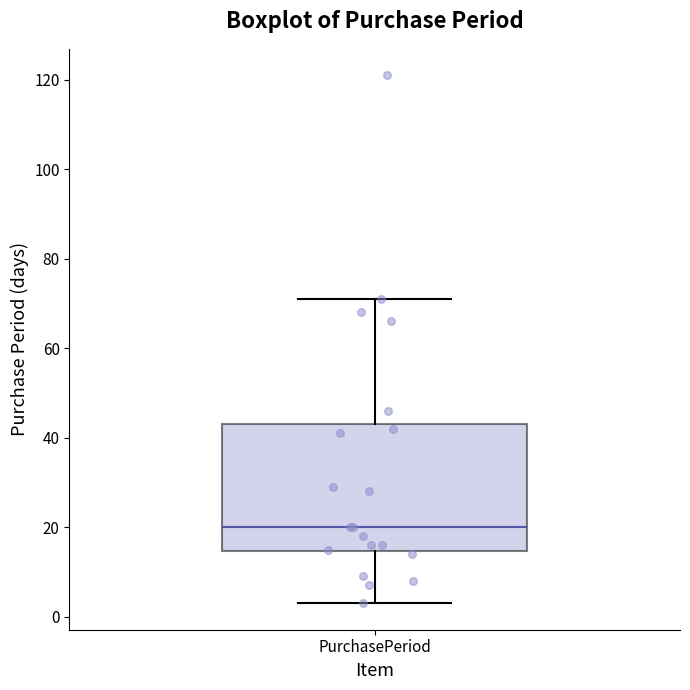

Read this box plot against the y-axis: the position of the median line, the range covered by the box, and the ends of both whiskers. The values are not printed on the chart, so give them approximately, as read against the axis.

median 20, box 14 to 44, whiskers 4 to 72